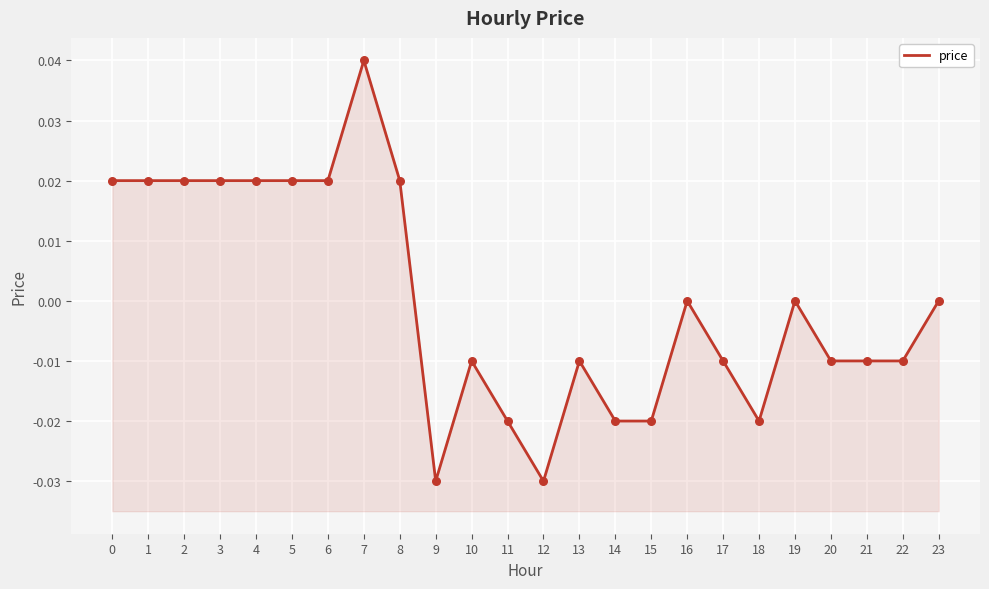

Between 21 and 22, which is larger?

21